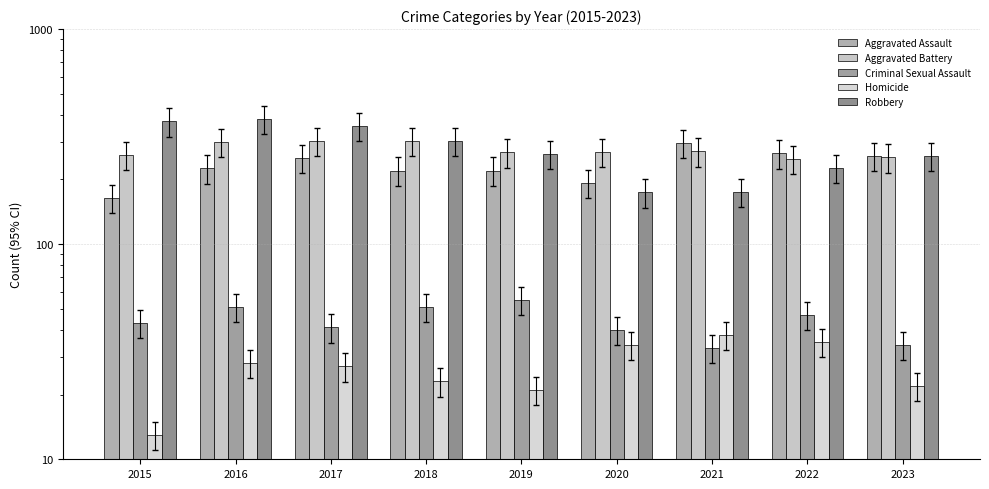

What is the minimum value shown in the chart?

13